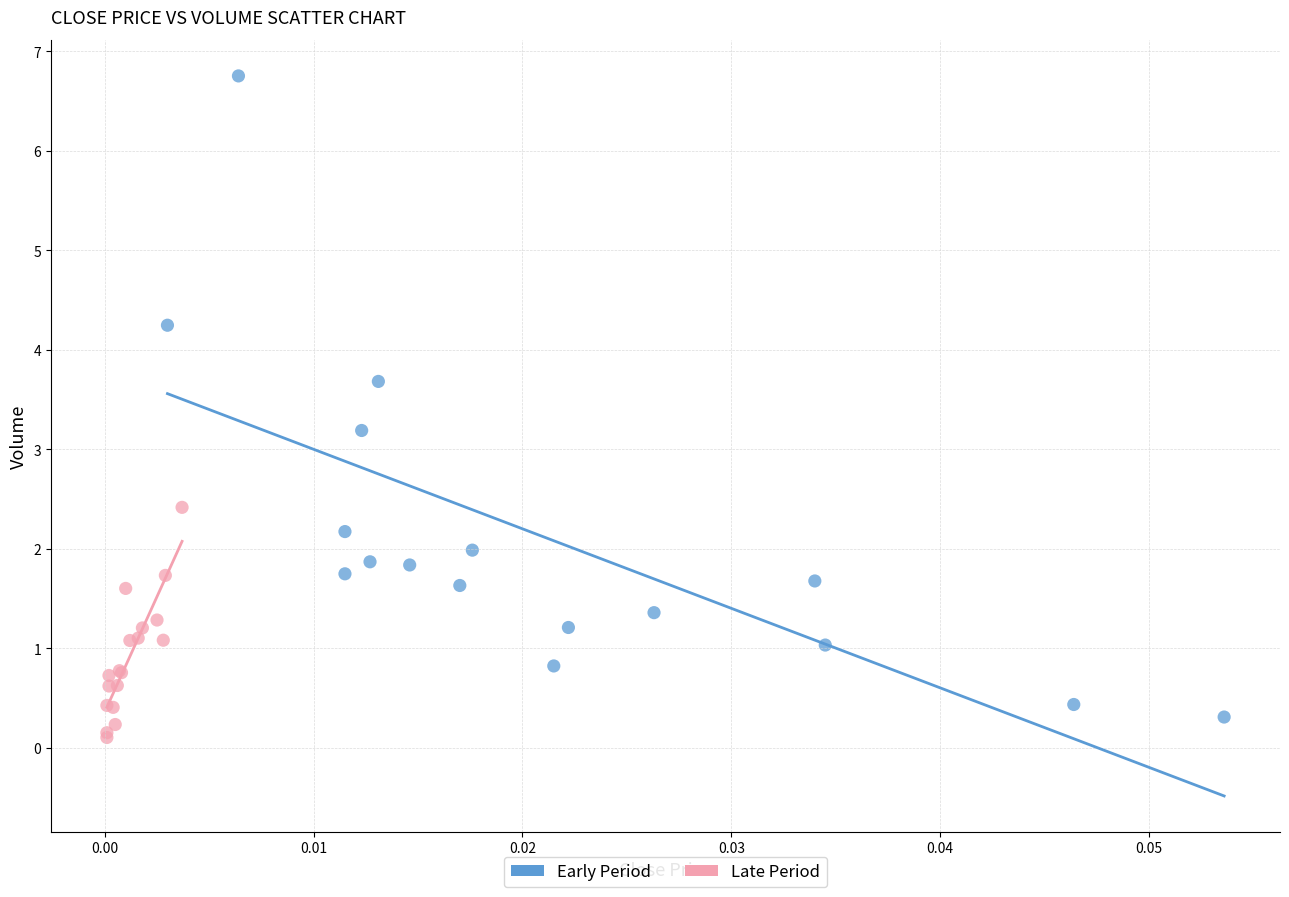

Which series reaches the maximum Y coordinate?

Early Period